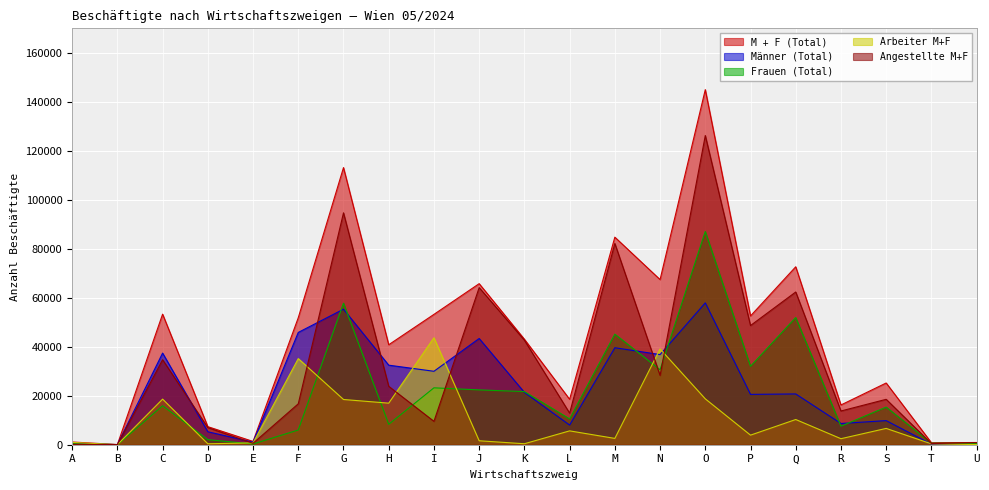

How many lines are shown in the chart?

5